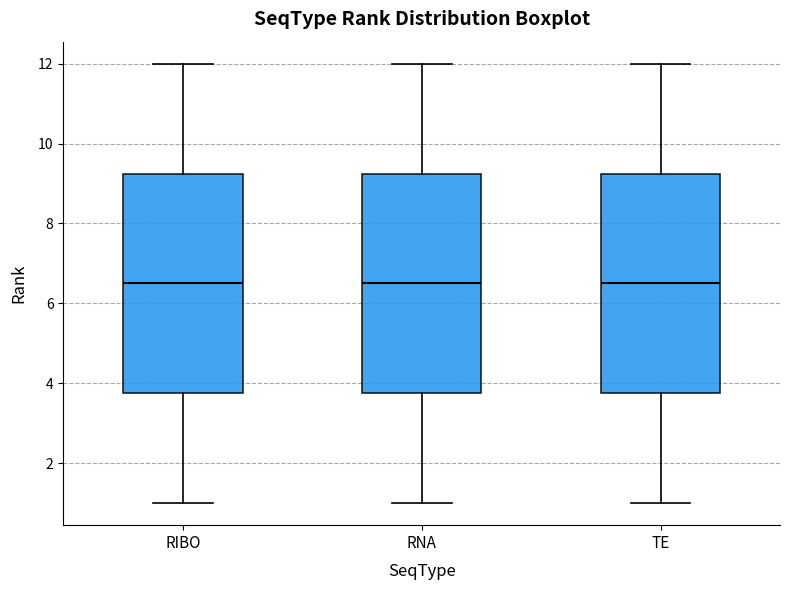

Where does the upper whisker of the box for TE end on the y-axis? The values are not printed on the chart, so give them approximately, as read against the axis.

12.0